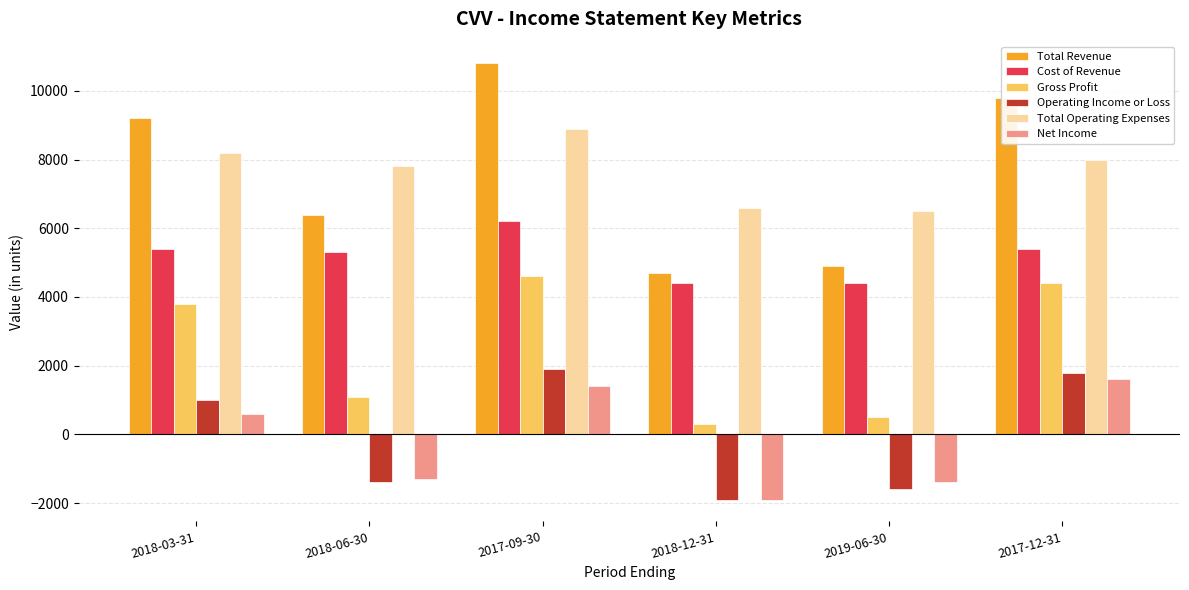

The Operating Income or Loss series shows 3019 at 2017-12-31. True or false?

False